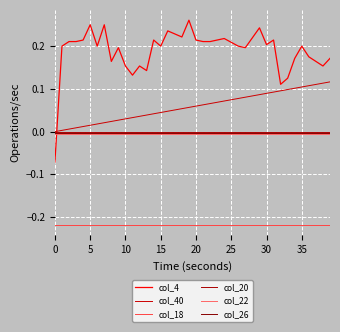

Does the chart have visible grid lines?

Yes